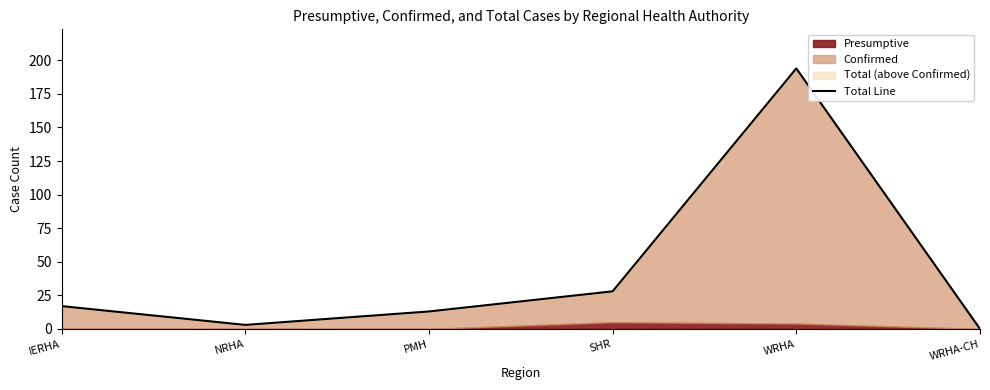

Does the chart display data point markers on the line(s)?

No